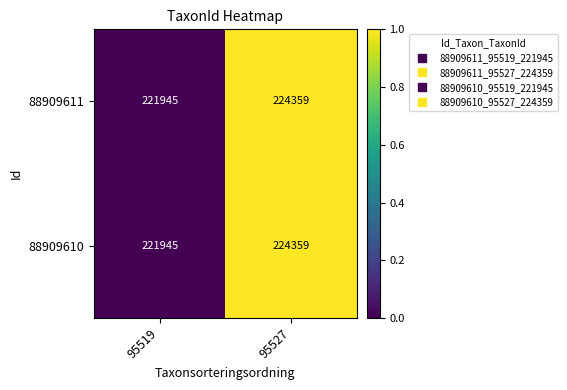

How many values in the 88909611 series are below 224359?

1